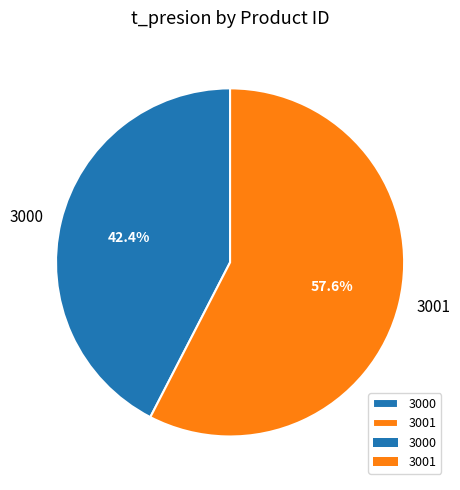

To the nearest percent, what is the combined percentage of 3001 and 3000?

100%